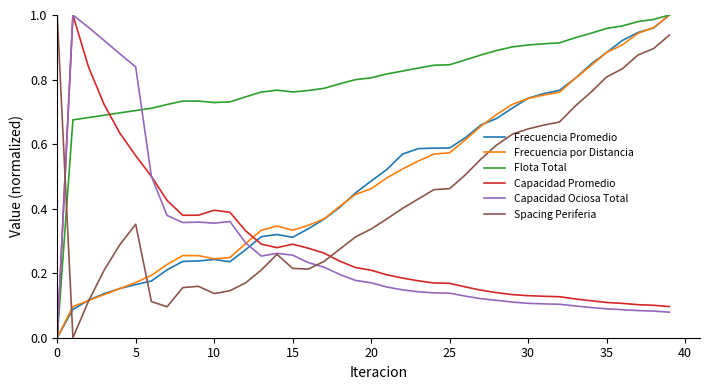

Which series has the largest total across all categories?

Flota Total